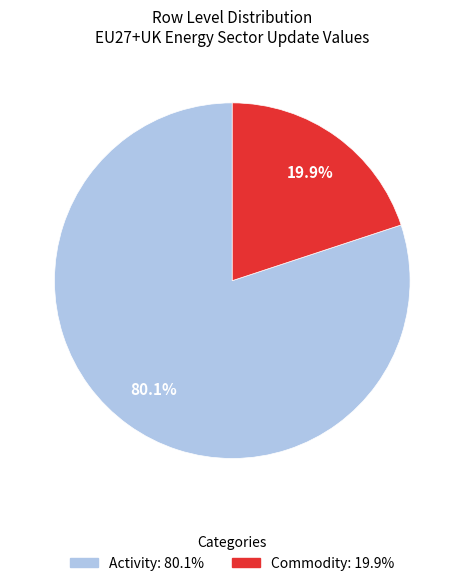

Which category has the smallest portion of the pie?

Commodity